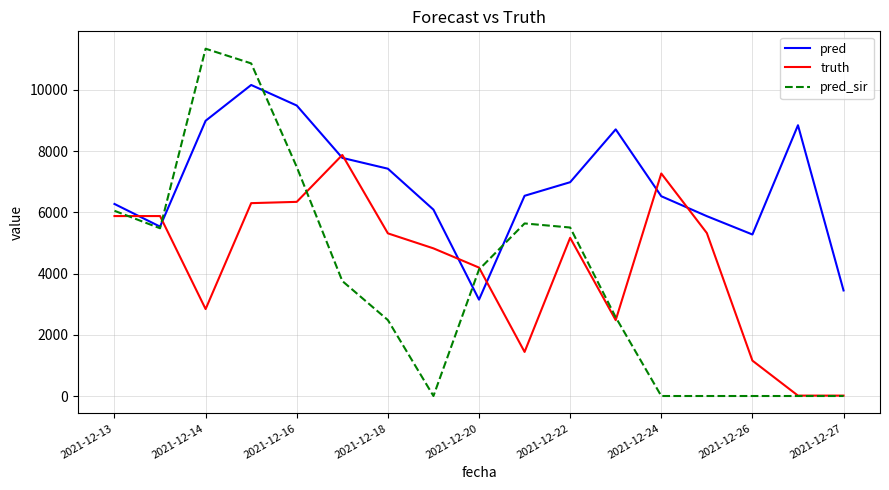

How many lines are shown in the chart?

3